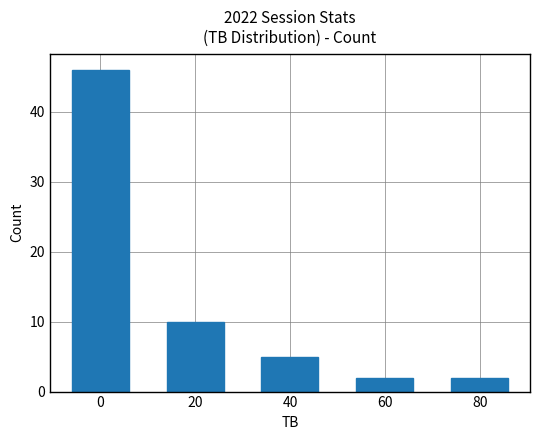

What is the sum of all values?

65